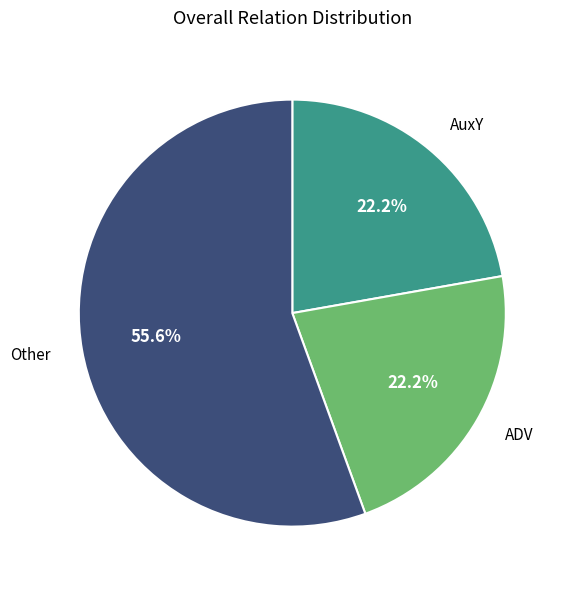

Is AuxY the majority of the pie?

No